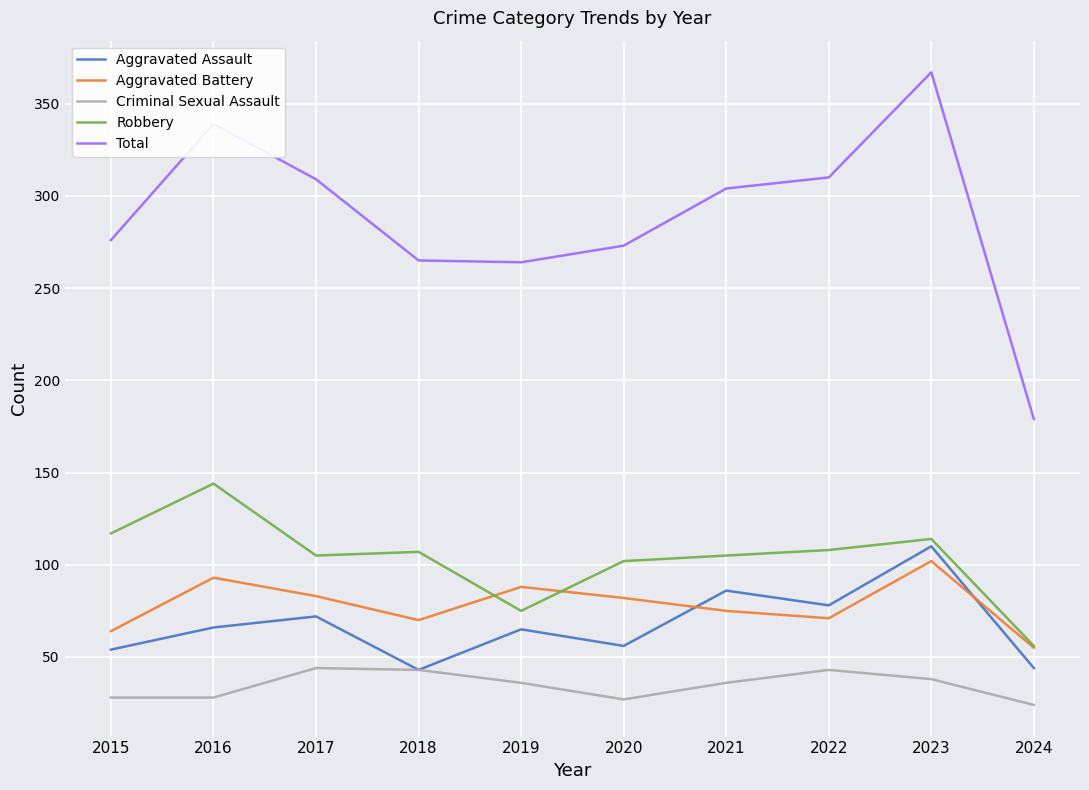

How many values in the Total series are below 304?

5